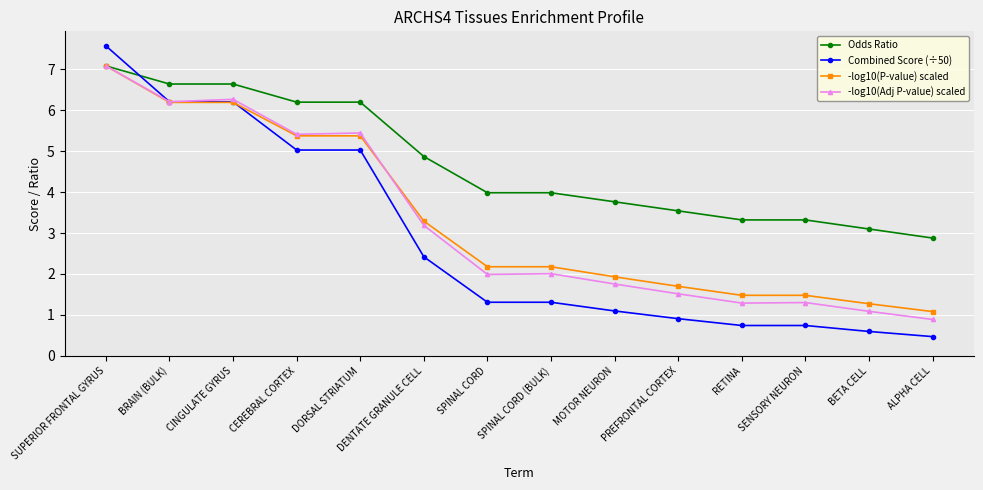

Which series has the largest range (max minus min)?

Combined Score (÷50)